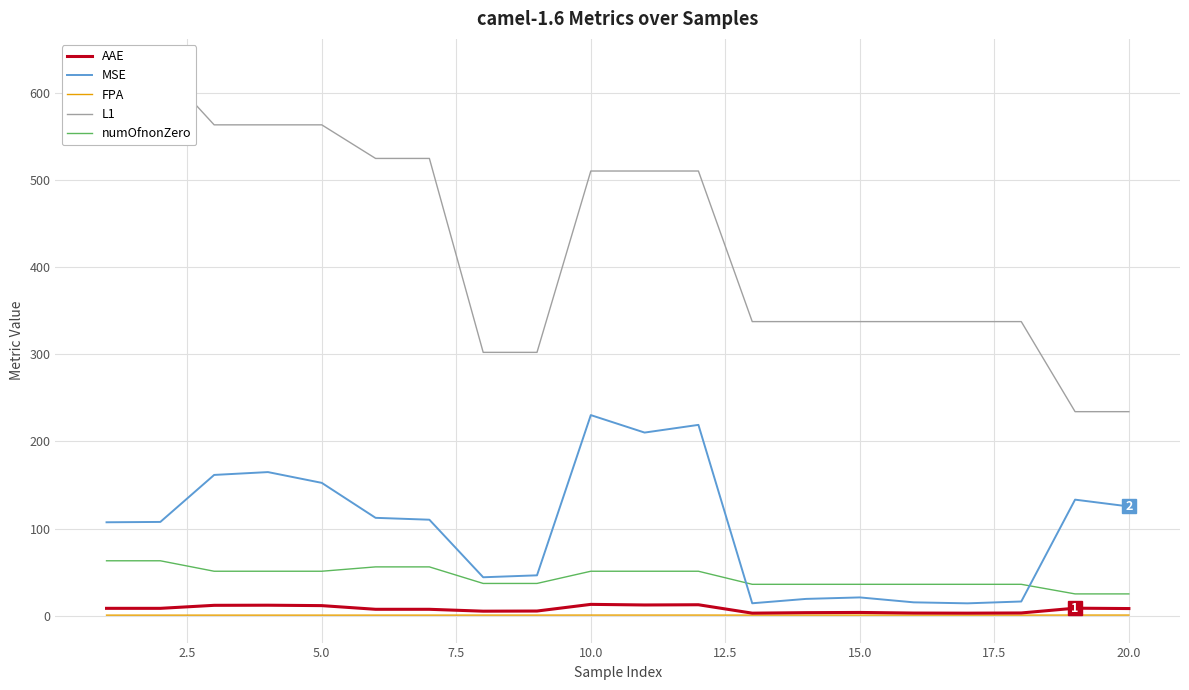

The value of MSE at 20.0 is 39.3. True or false?

False